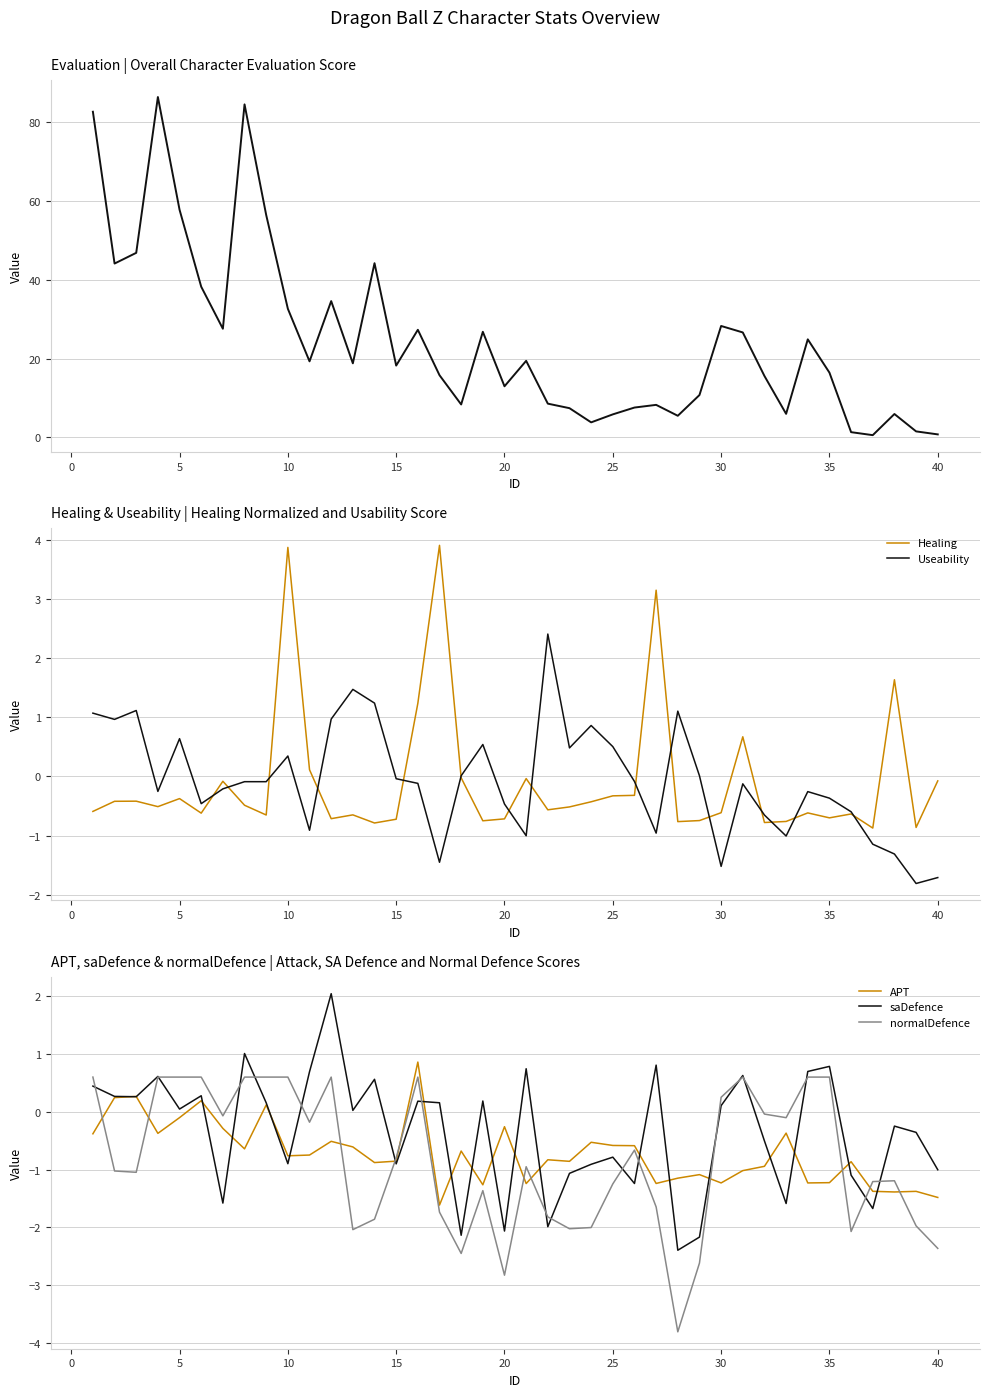

What is the difference between the second highest and second lowest values in the APT series?

1.7